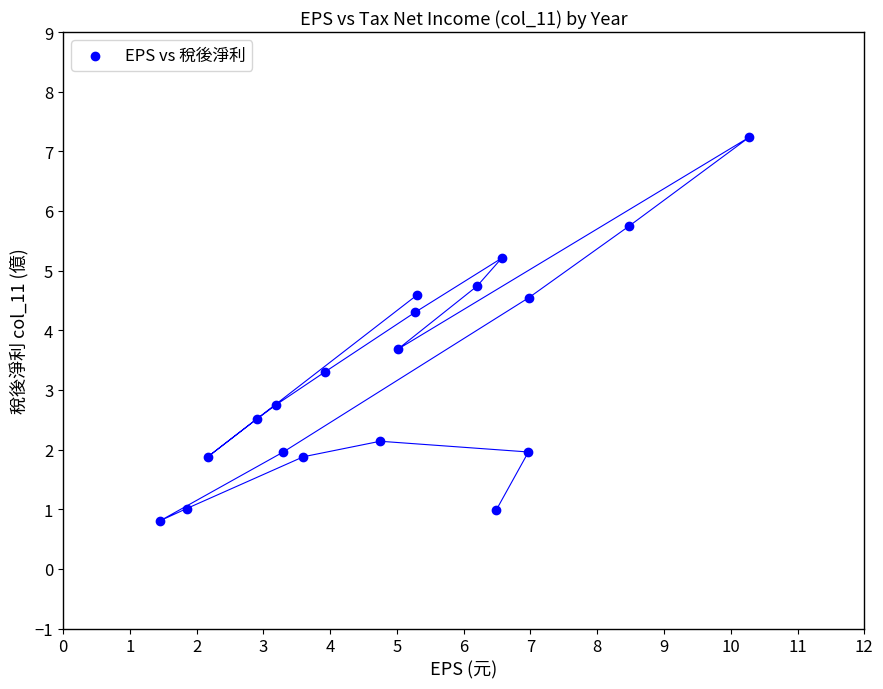

What is the range of Y values (max minus min)?

6.4